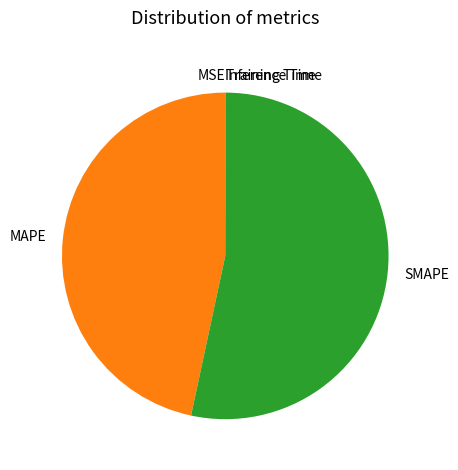

What is the largest slice in the pie chart?

SMAPE